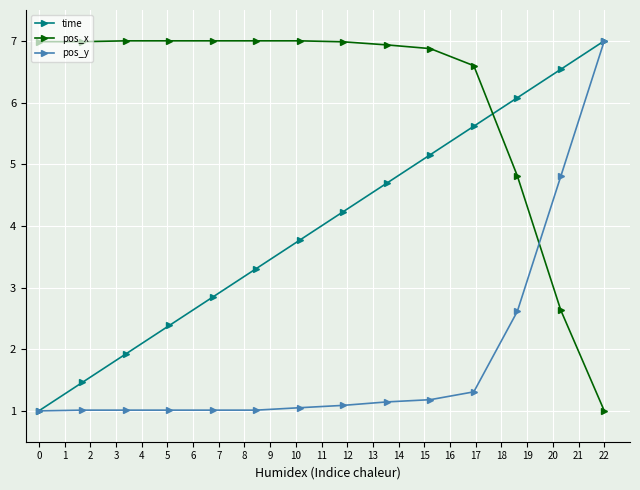

What are all the series names shown in the legend?

time, pos_x, pos_y